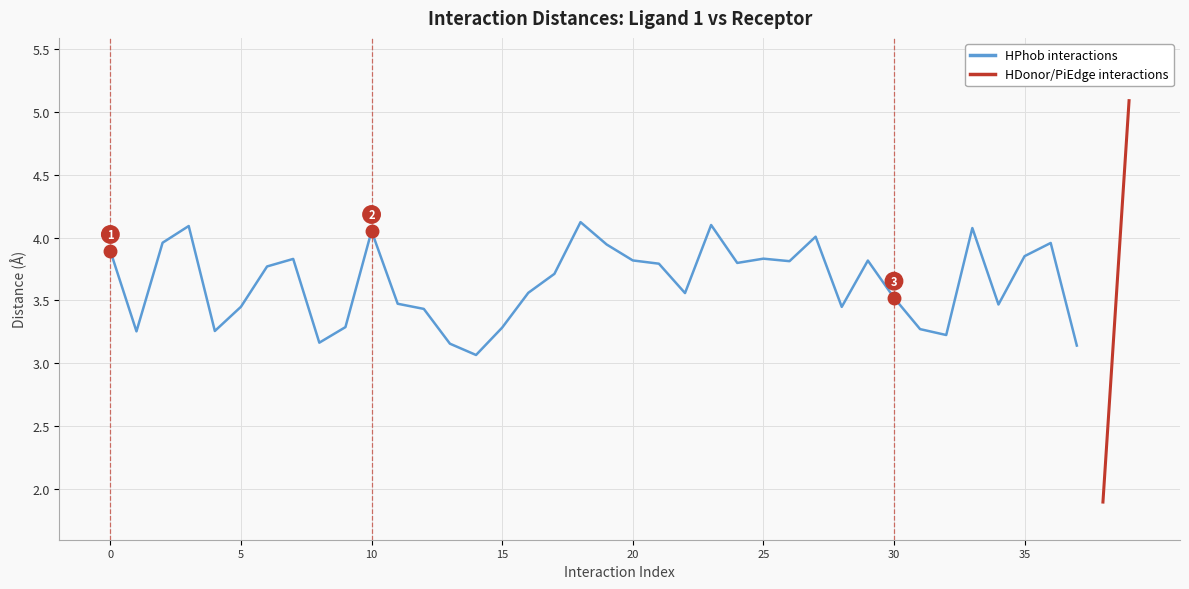

How many points are lower than both their immediate neighbors (excluding endpoints)?

10